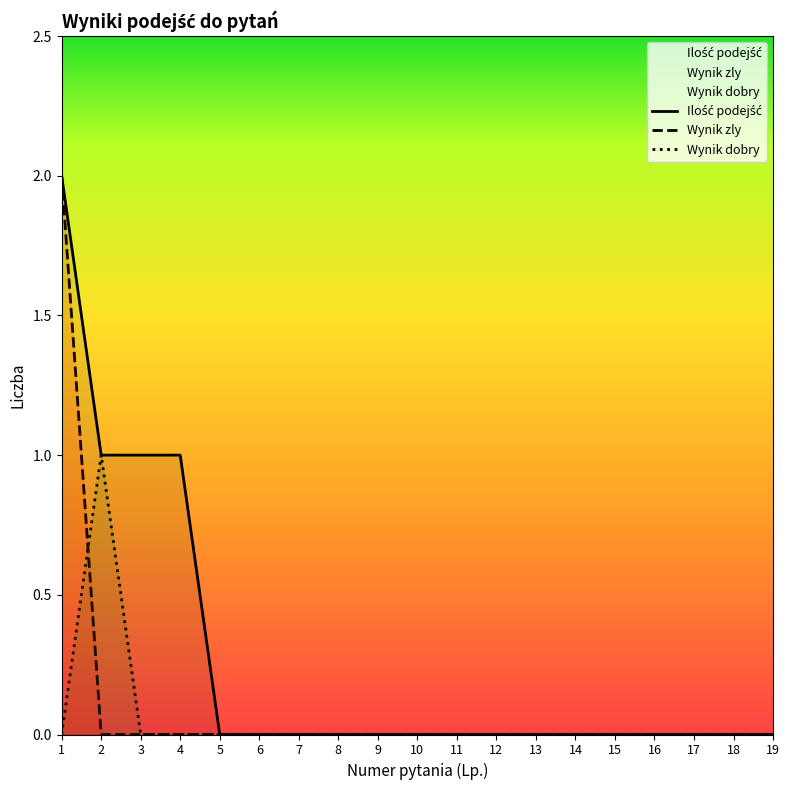

Which label corresponds to the largest value in the chart?

1